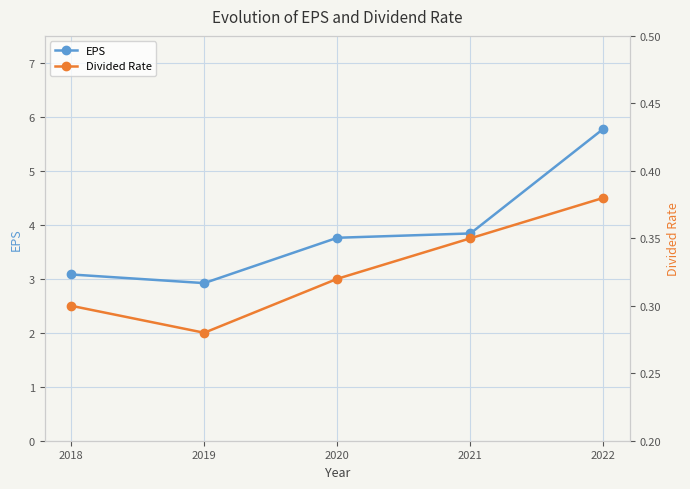

What is the value of the Divided Rate point at the 5th from the left?

0.4